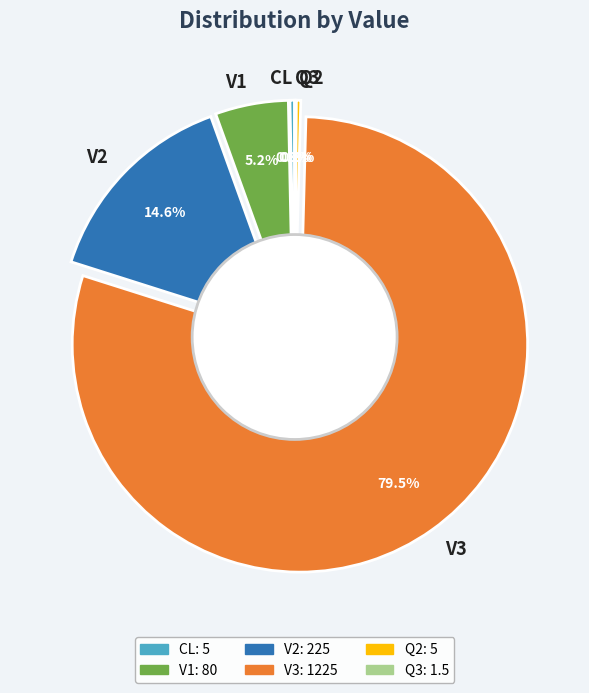

Rank the categories by value from lowest to highest.

Q3, CL, Q2, V1, V2, V3